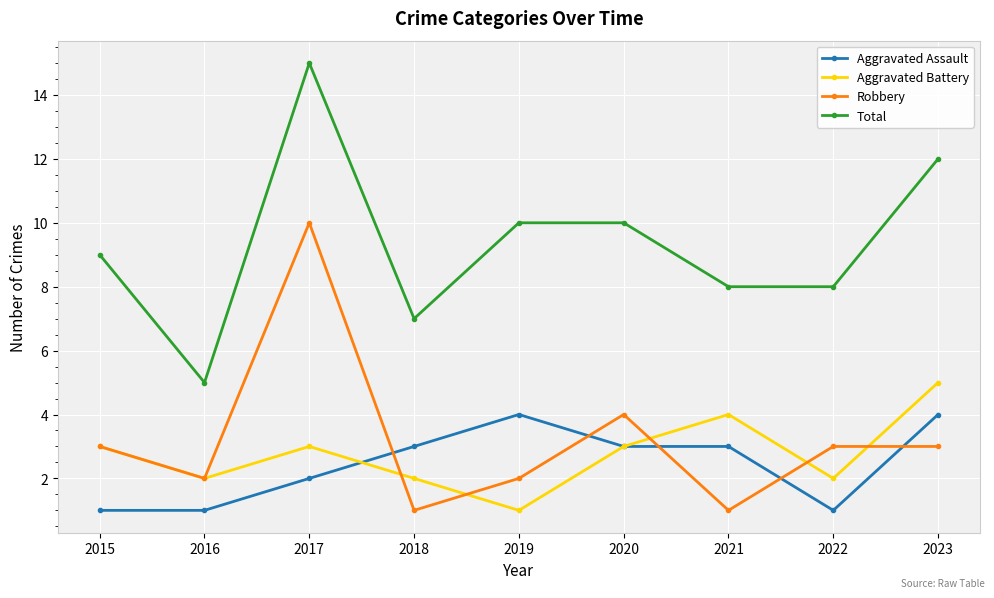

How many interior local valleys does the Aggravated Battery series have?

3